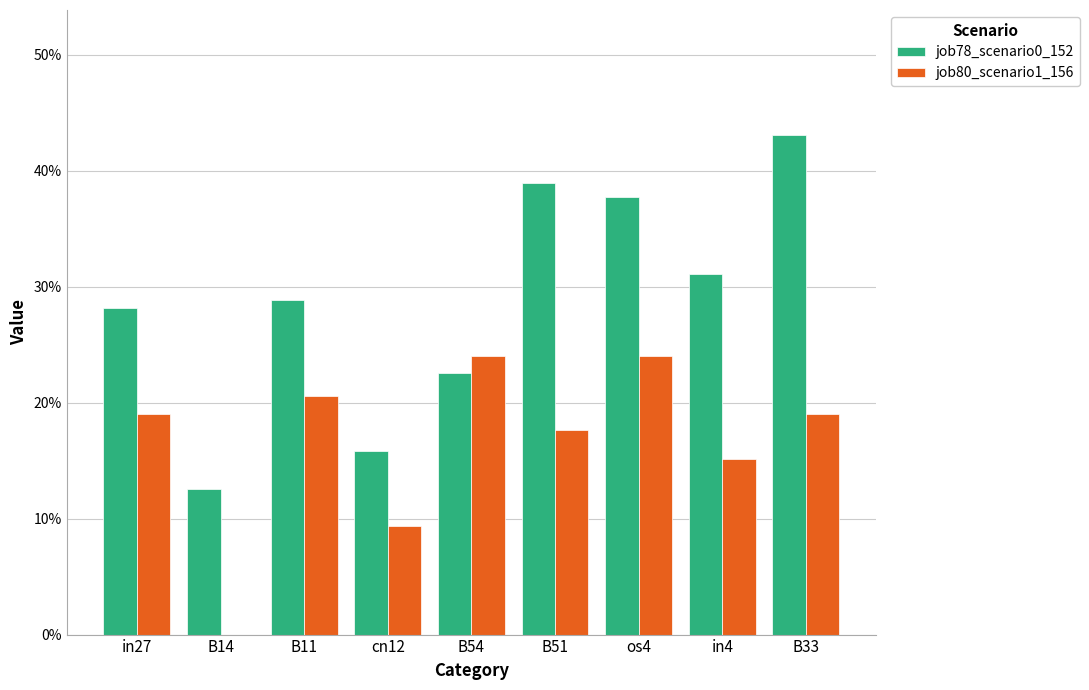

What is the sum of all job78_scenario0_152 values?

2.6